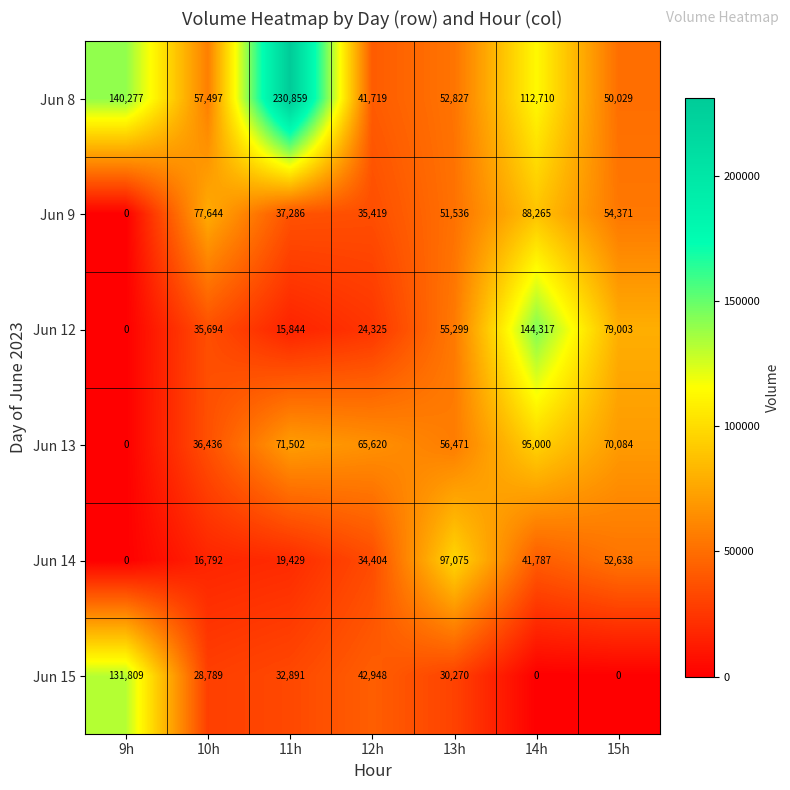

What is the sum of the Jun 12 values at 9h and 13h?

55299